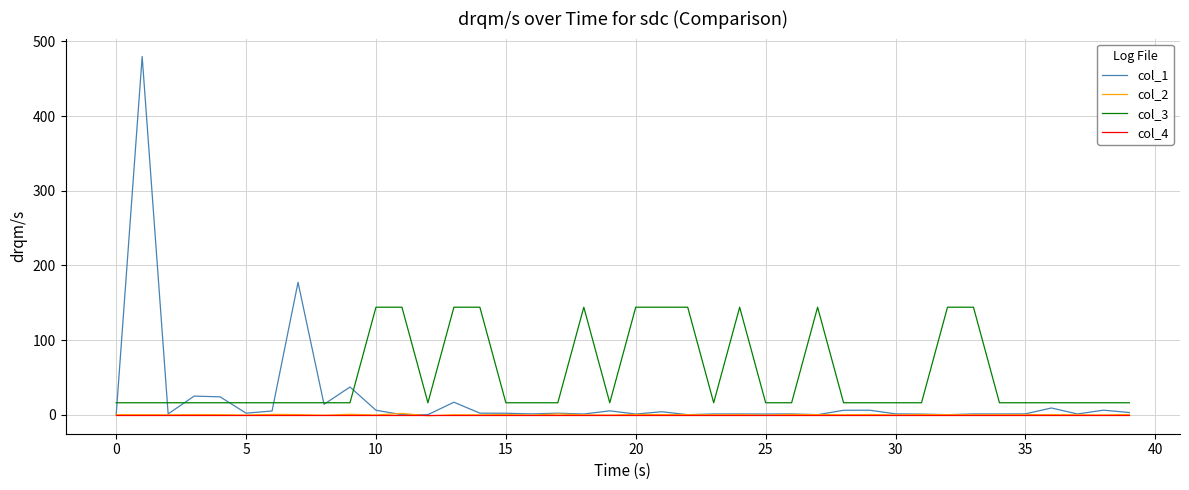

What is the maximum value shown in the chart?

479.9